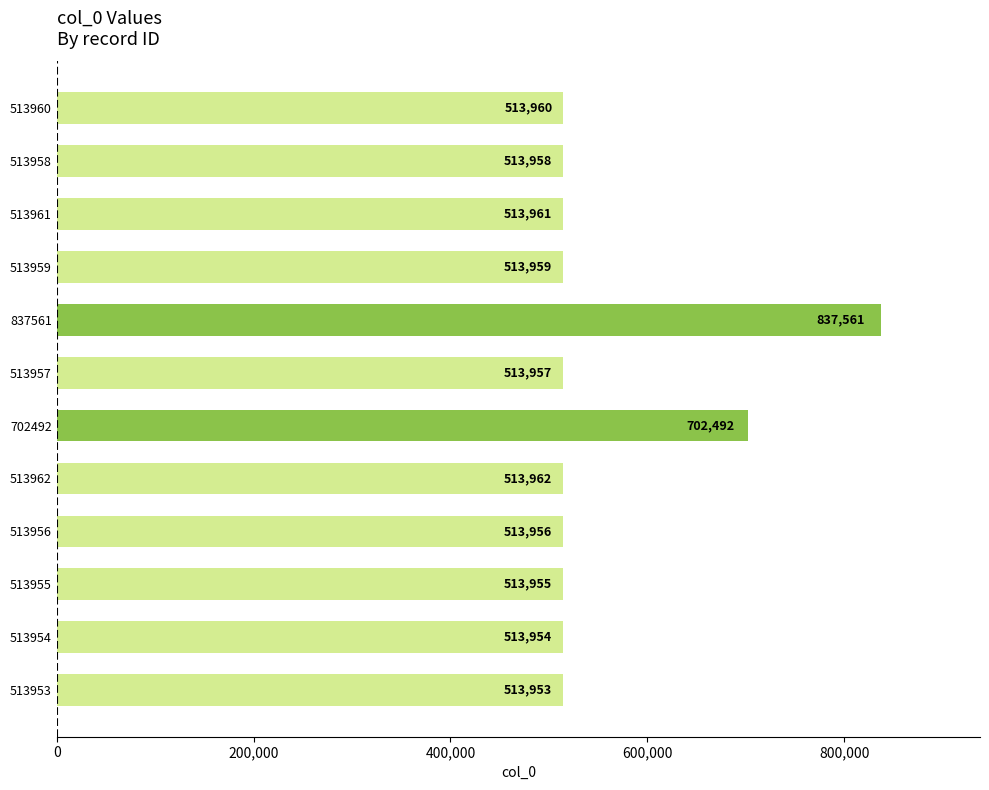

How many data points are less than 513959?

6